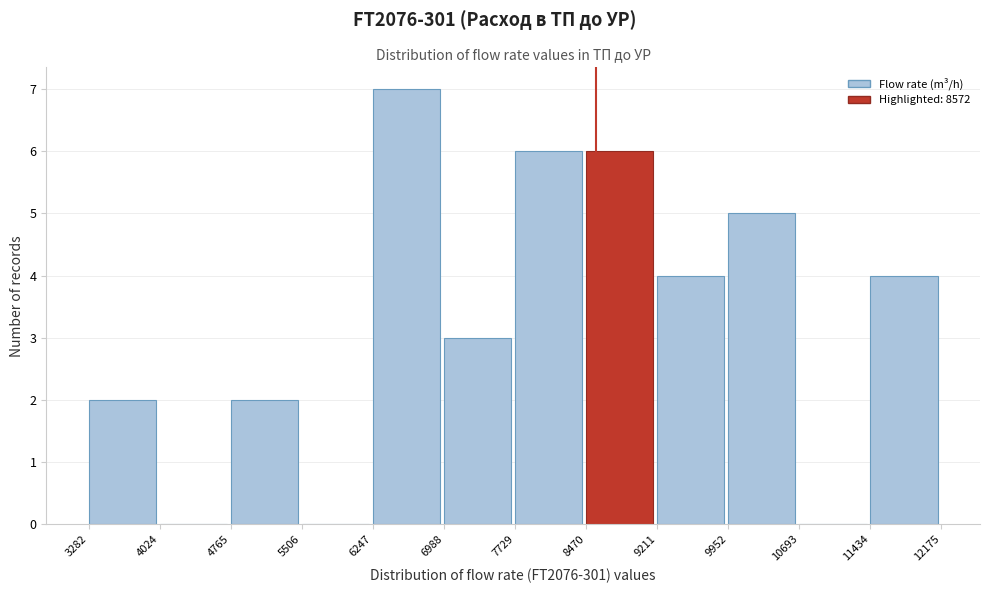

Over which range of the x-axis is the bar tallest?

6247 to 6988